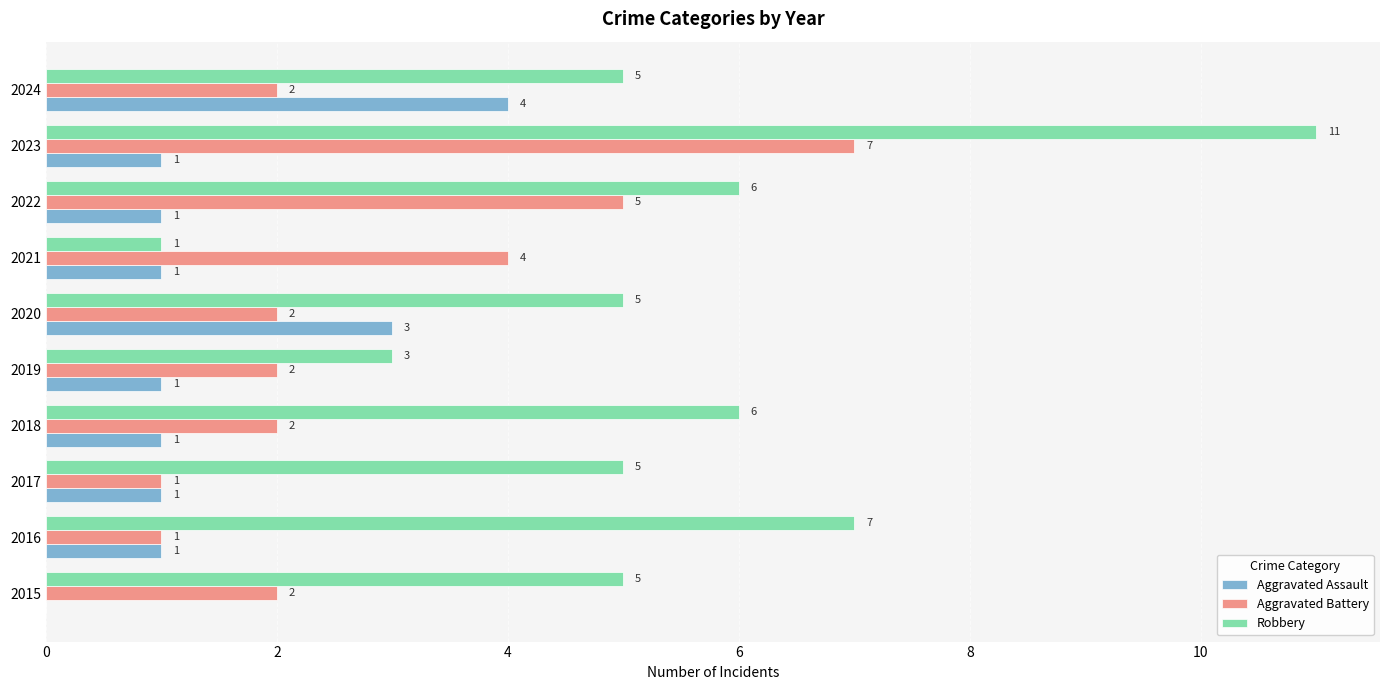

What is the greatest value displayed?

11